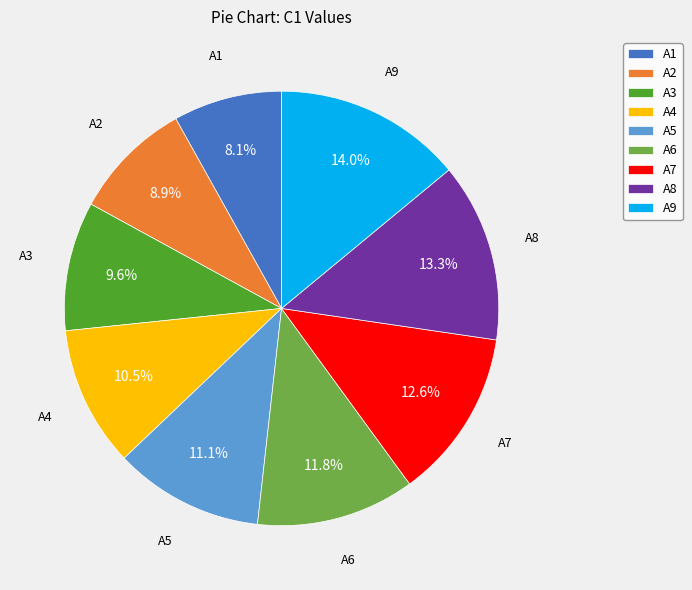

What percentage is the A1 slice, to the nearest percent?

8%